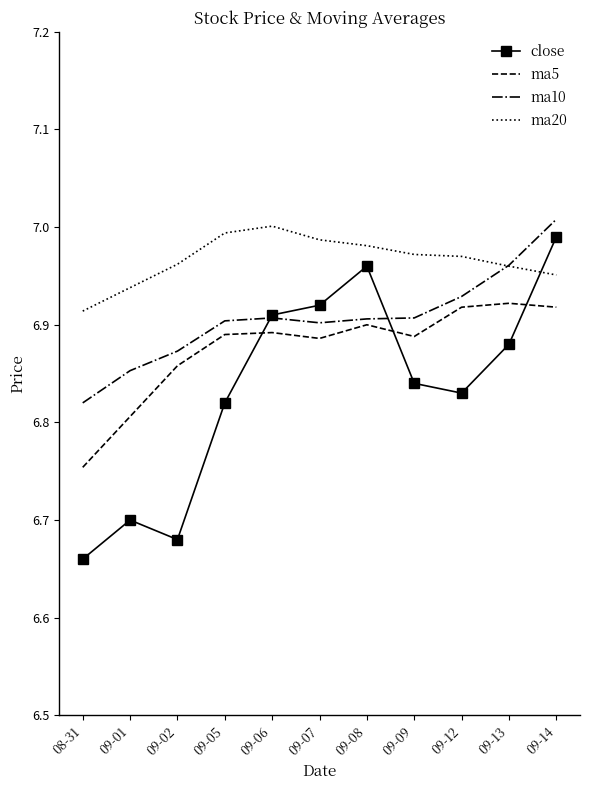

True or false: ma5 and ma20 intersect in this chart.

False